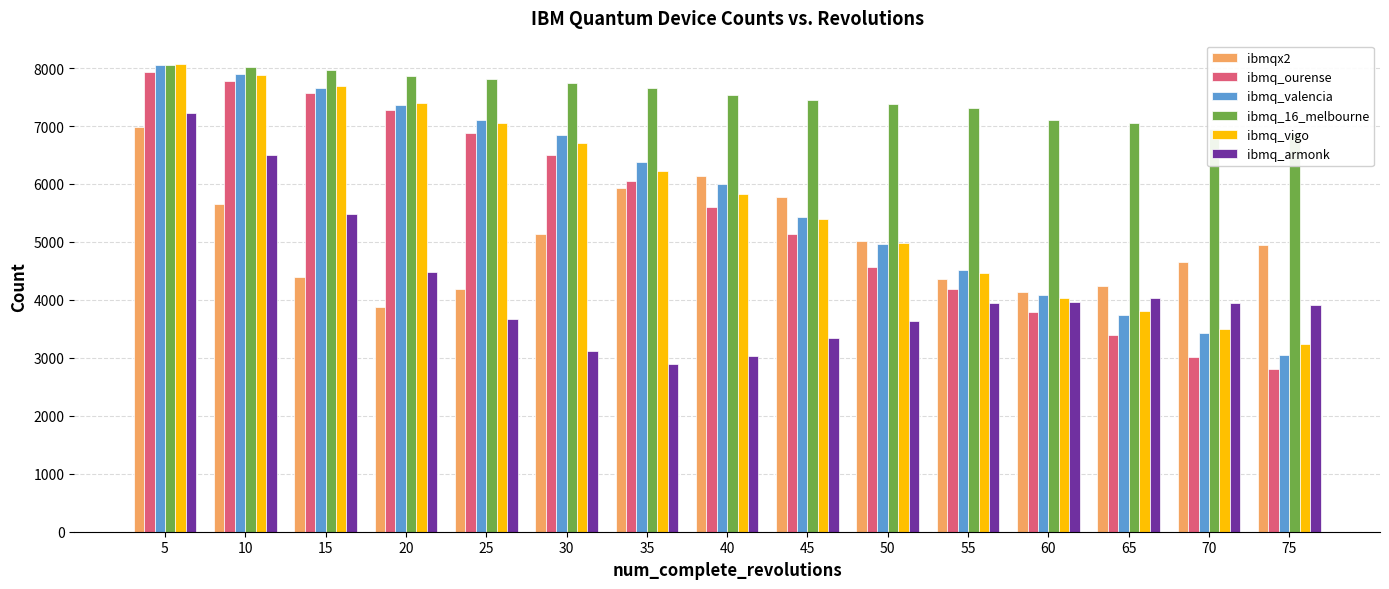

Which series changed the most between 40 and 65?

ibmq_valencia